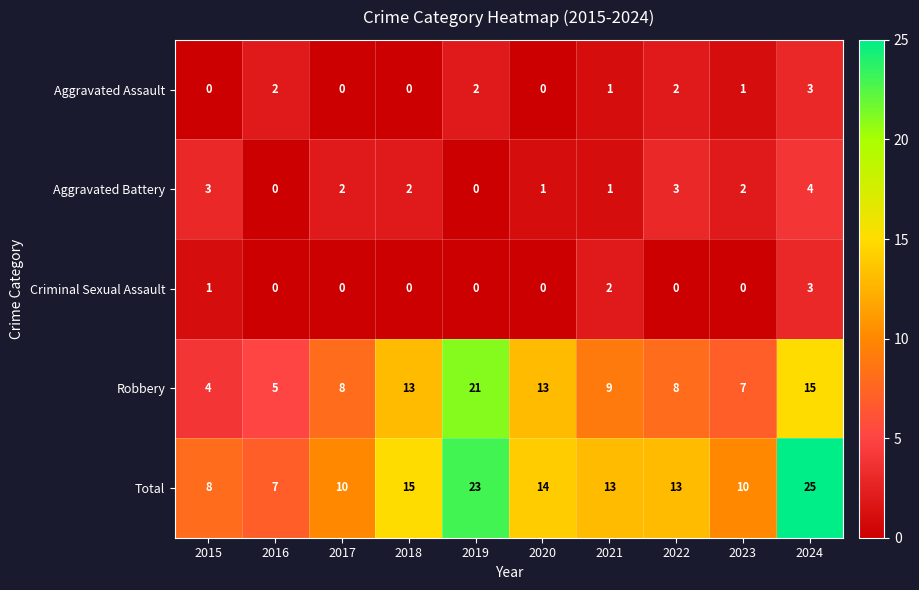

Which series has the largest total across all categories?

Total